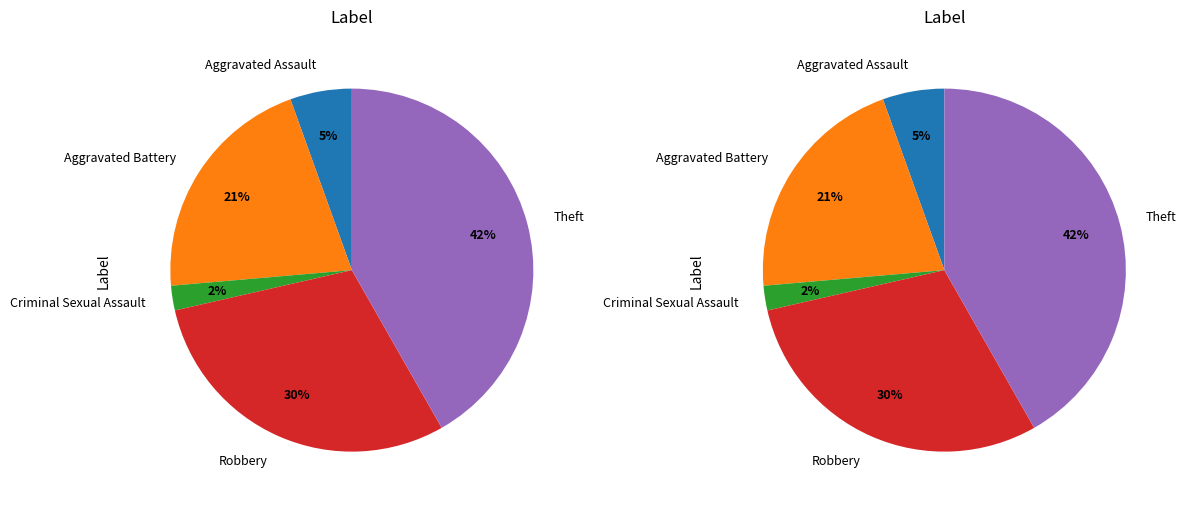

What percentage is NOT represented by Aggravated Battery?

79.1%